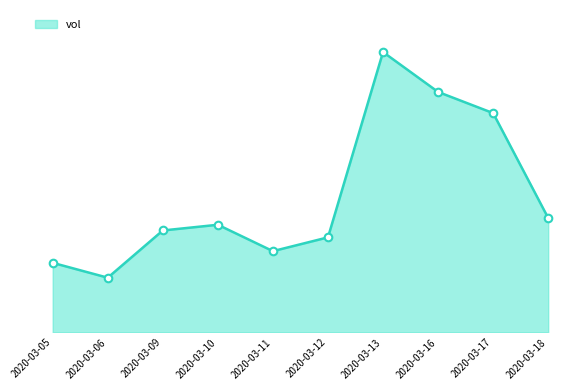

What is the change in value from 2020-03-10 to 2020-03-18?

+293800